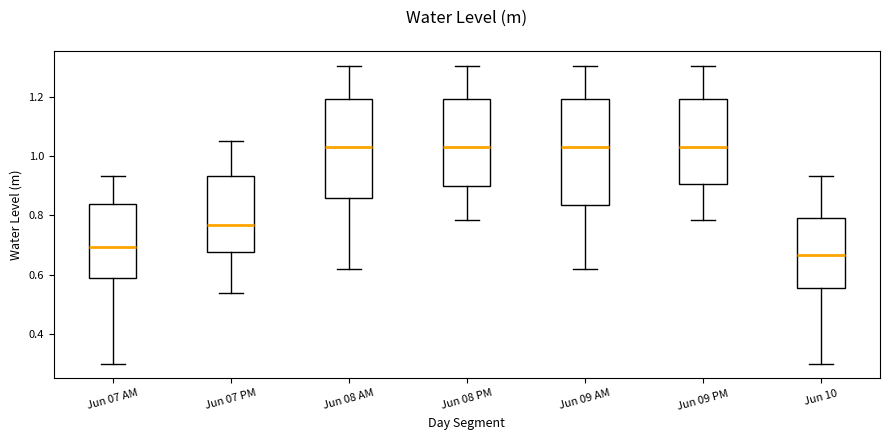

Where does the median line of the box for Jun 09 PM sit on the y-axis? The values are not printed on the chart, so give them approximately, as read against the axis.

1.02